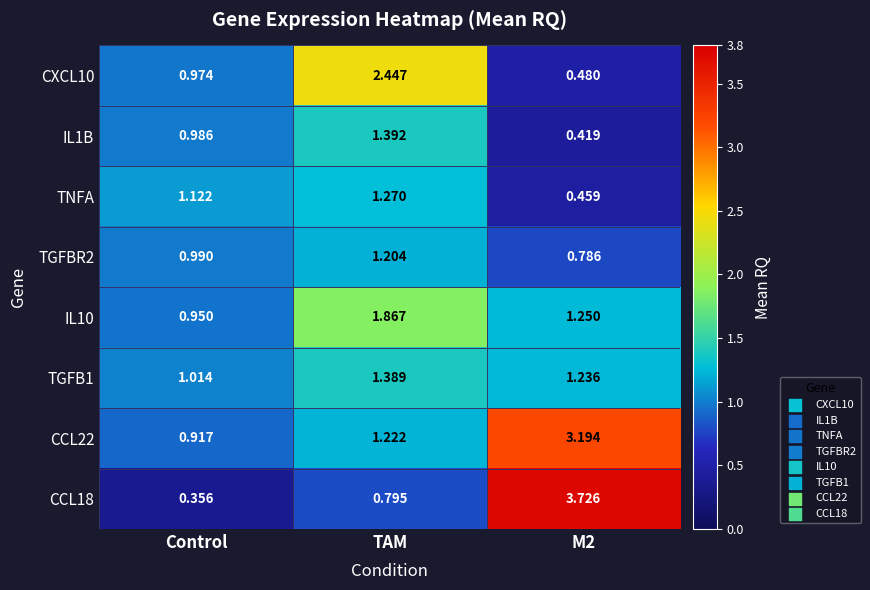

At which label does TNFA reach its peak?

TAM